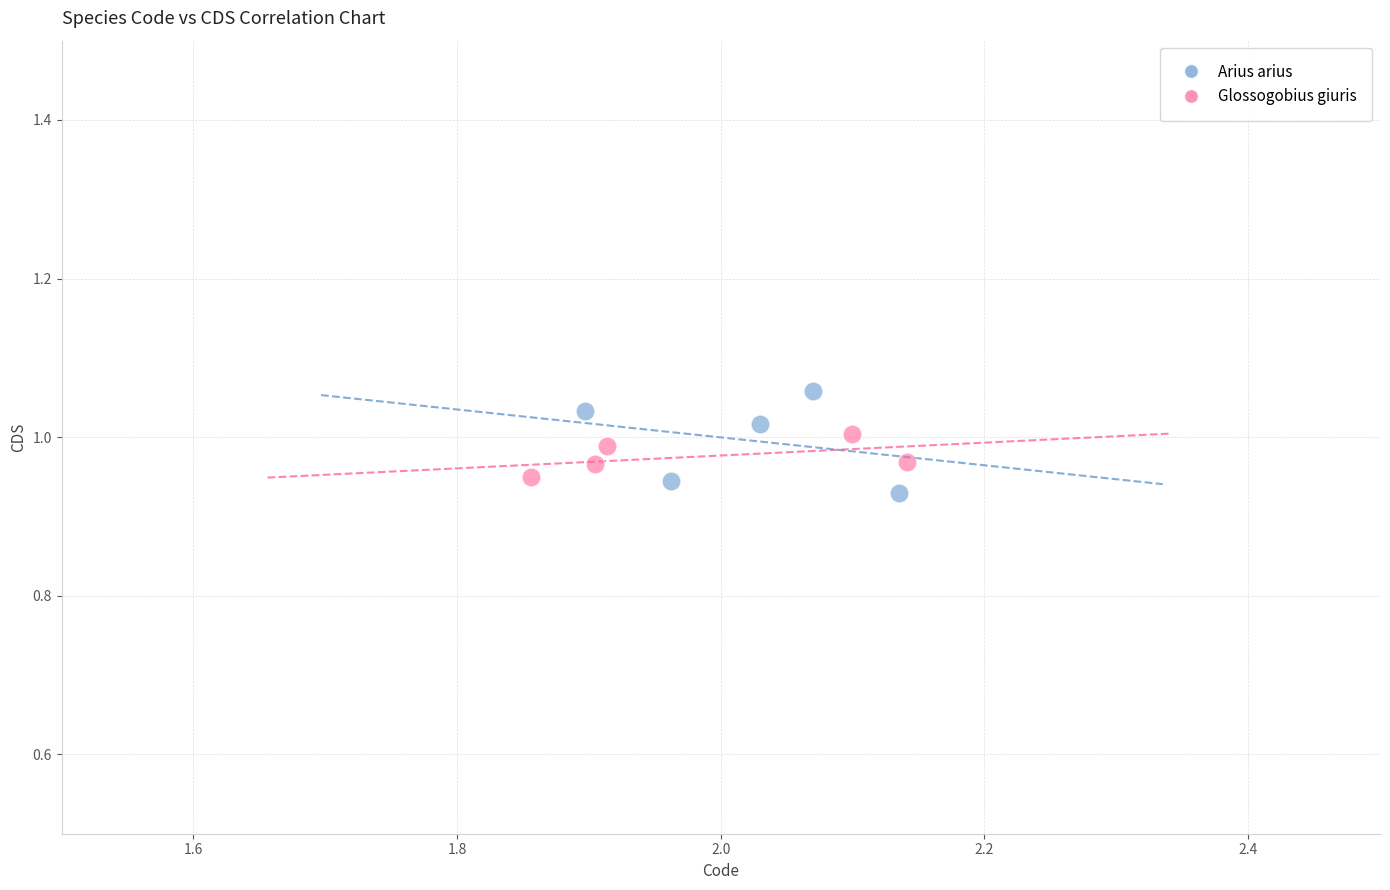

Which series reaches the maximum Y coordinate?

Arius arius